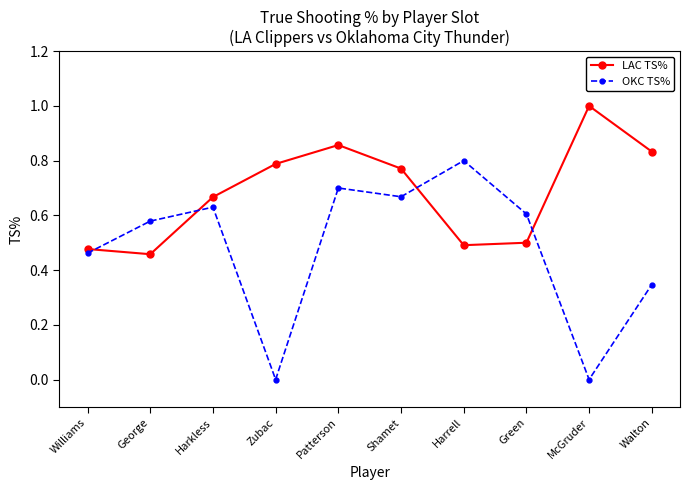

What is the label of the 2nd point from the right?

McGruder